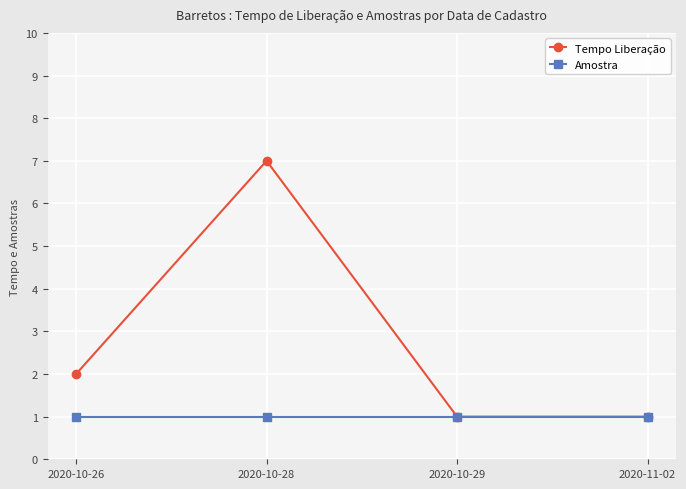

Which series changed the most between 2020-10-28 and 2020-11-02?

Tempo Liberação